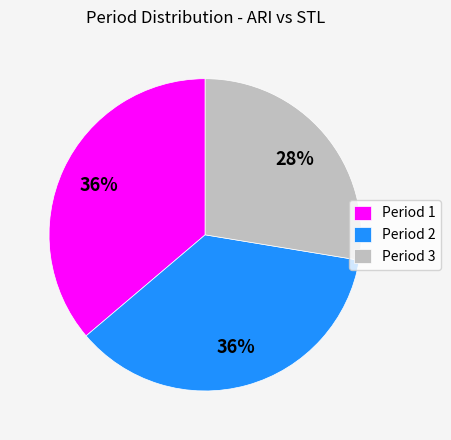

To the nearest percent, what is the combined percentage of Period 1 and Period 2?

72%